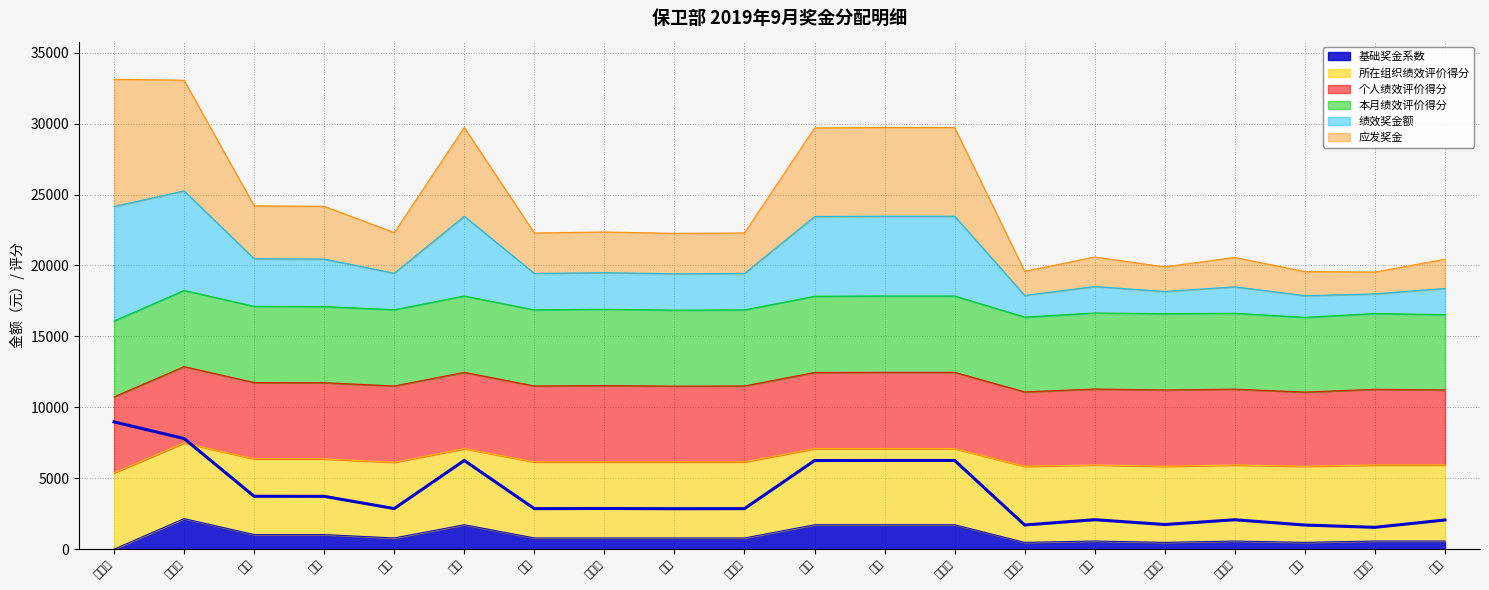

At which label does 绩效奖金额 first exceed 22315?

朱振杰